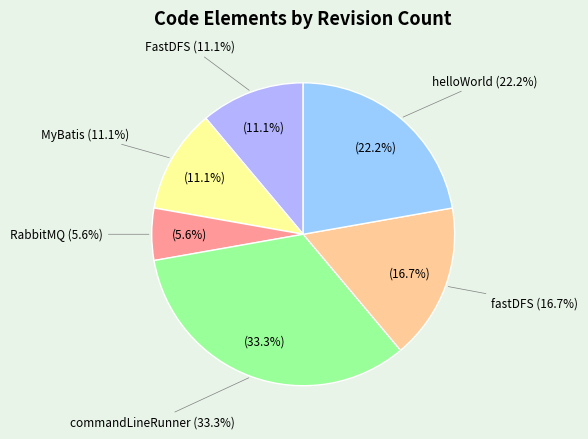

What is the ratio of the value at RabbitMQ to the value at MyBatis?

0.5